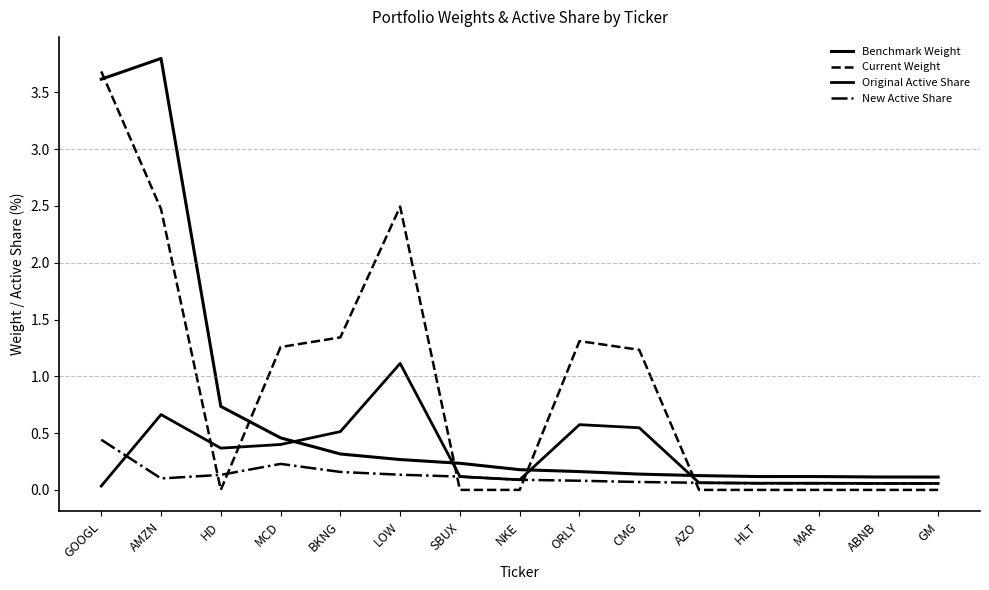

How many lines are shown in the chart?

4